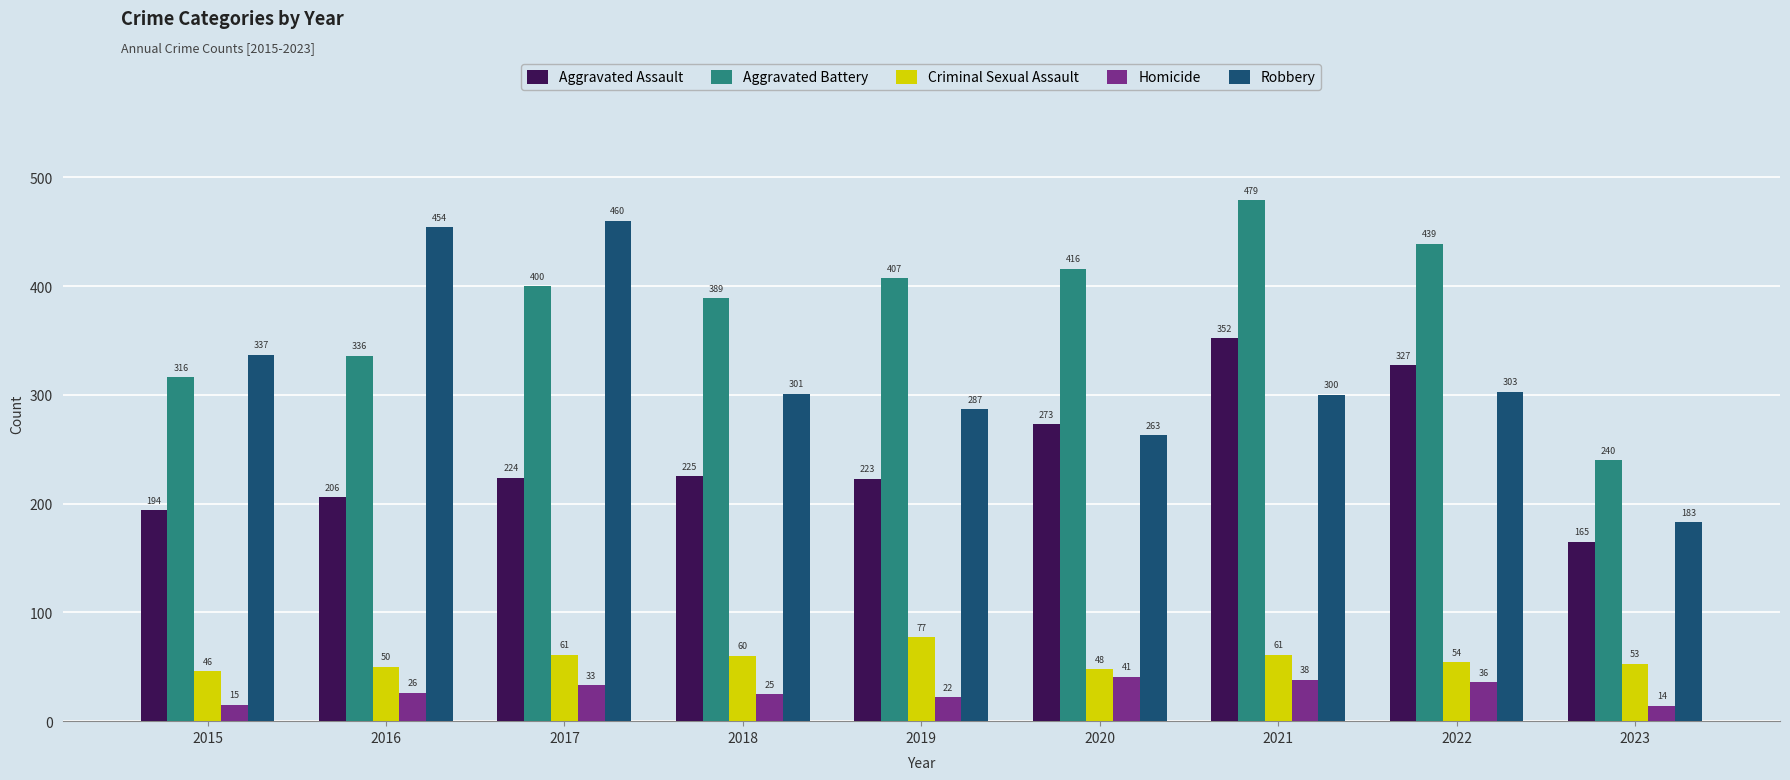

List the labels in order of Homicide value, largest first.

2020, 2021, 2022, 2017, 2016, 2018, 2019, 2015, 2023